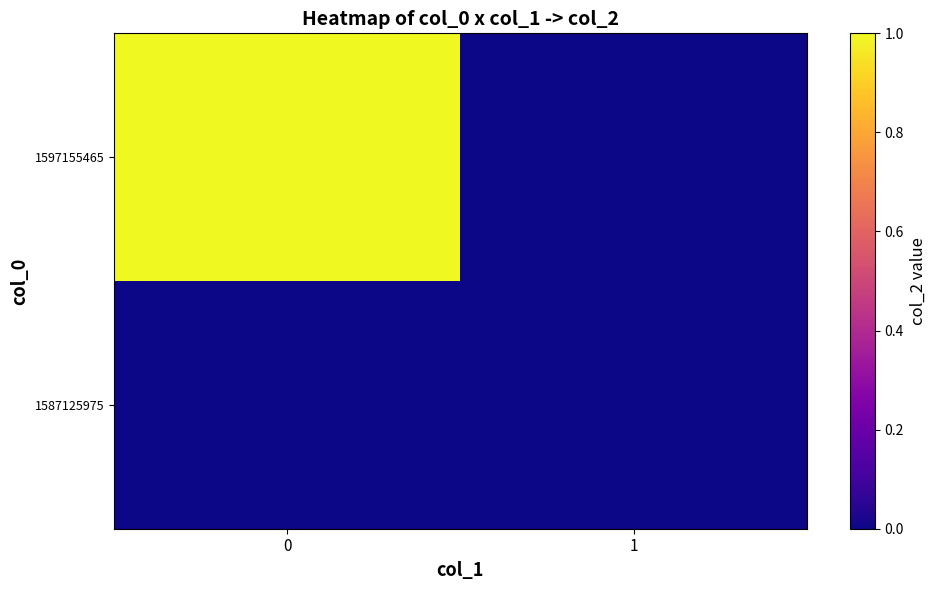

Reading left to right, transcribe all the data shown in this chart.

1587125975: 0=0	1=0
1597155465: 0=1	1=0